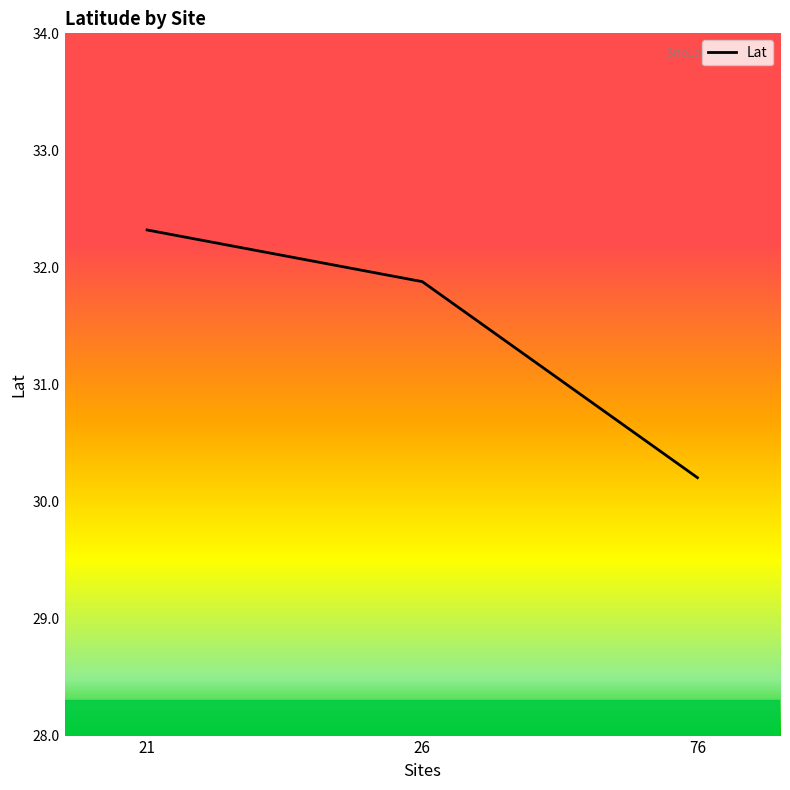

Reading right to left, list all the values displayed in this chart.

76=30.2	26=31.9	21=32.3